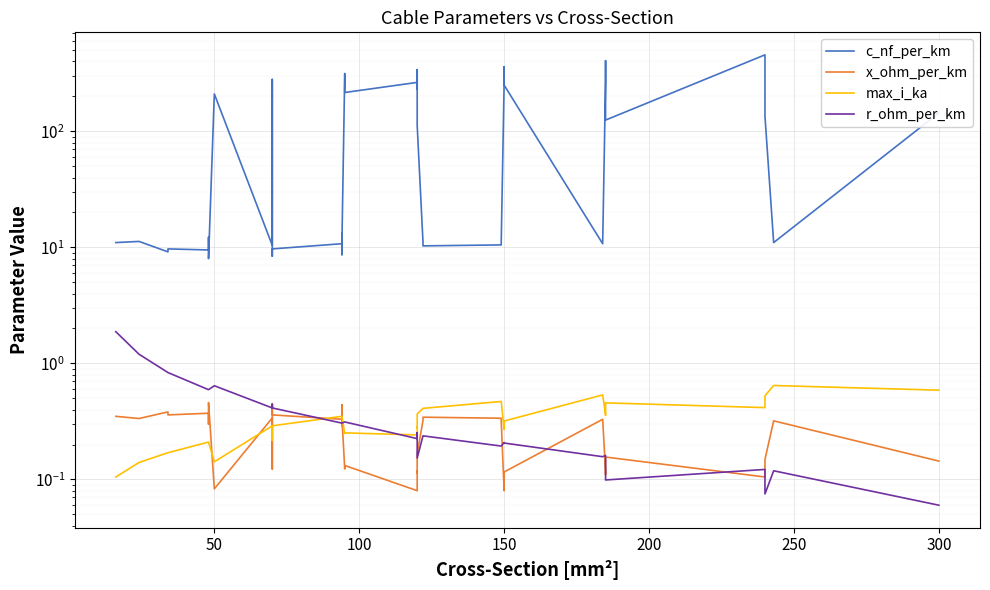

Is the value of r_ohm_per_km at 20 greater than the value of x_ohm_per_km at 30?

Yes